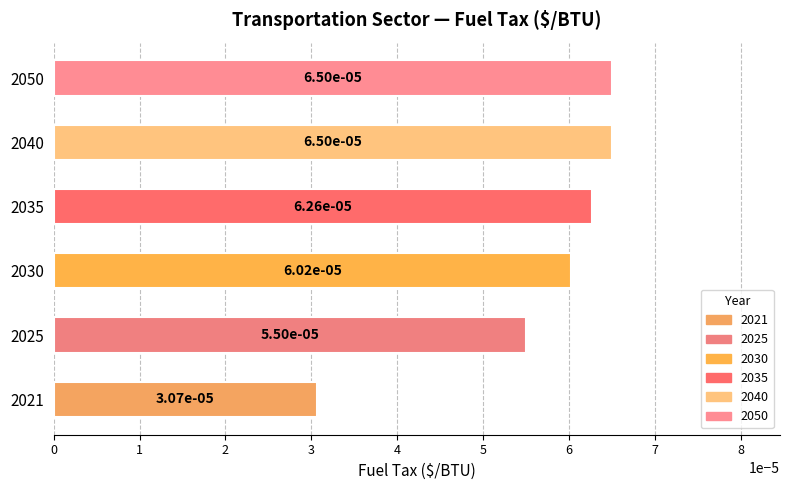

Which has a higher value, 2021 or 2025?

2025